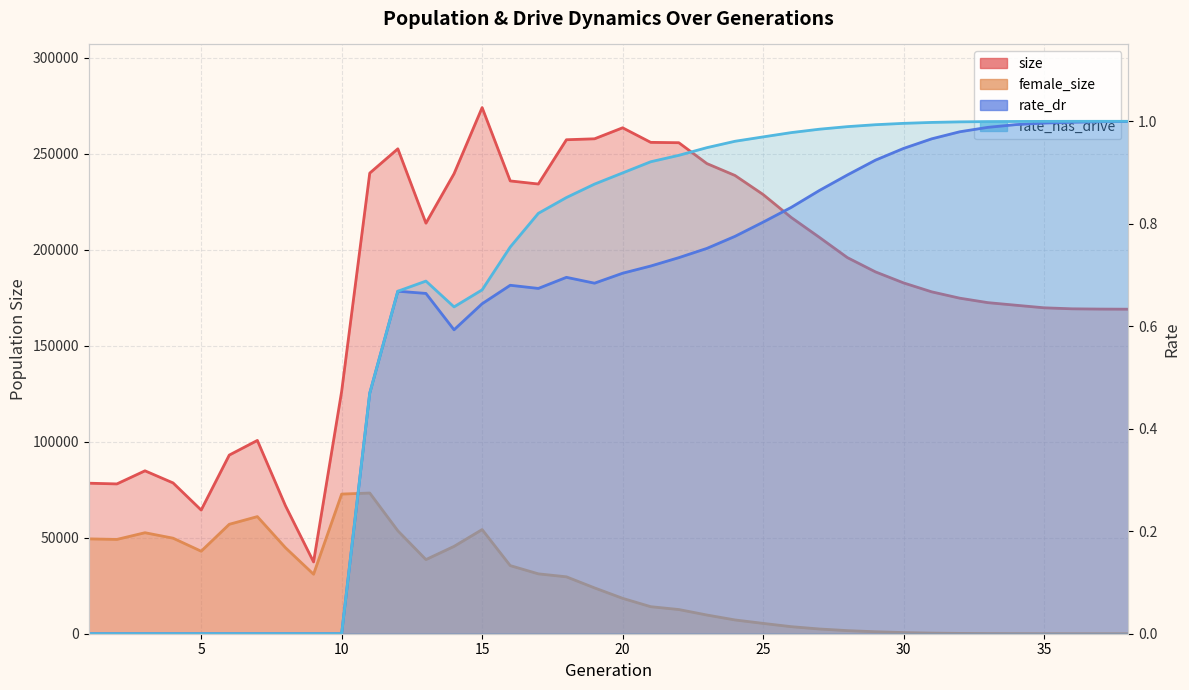

What is the difference between the second highest and second lowest values in the size series?

199155.0